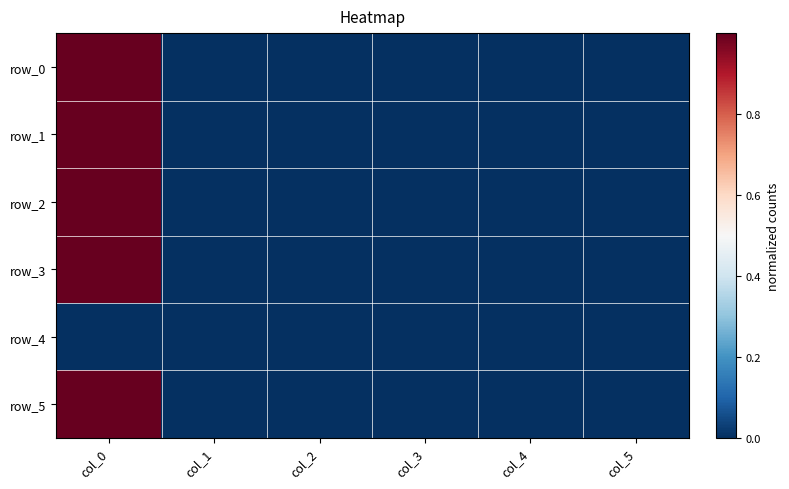

Which series has the largest range (max minus min)?

row_5